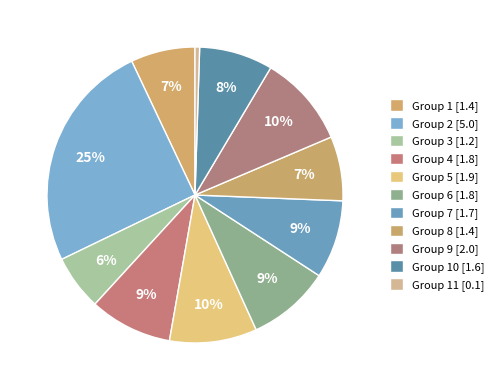

Is there a majority slice in this chart?

No